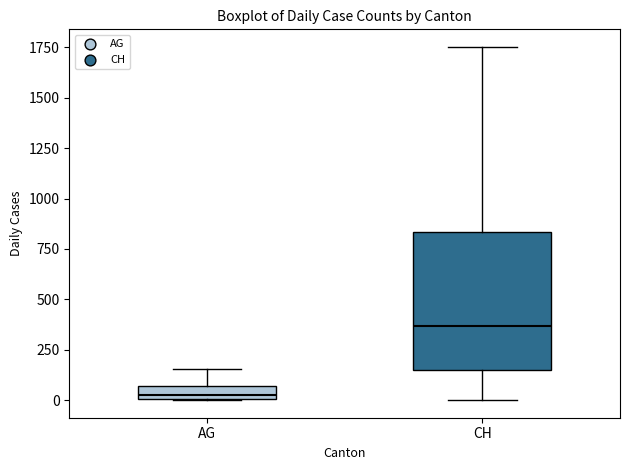

Which box has the highest median line?

CH